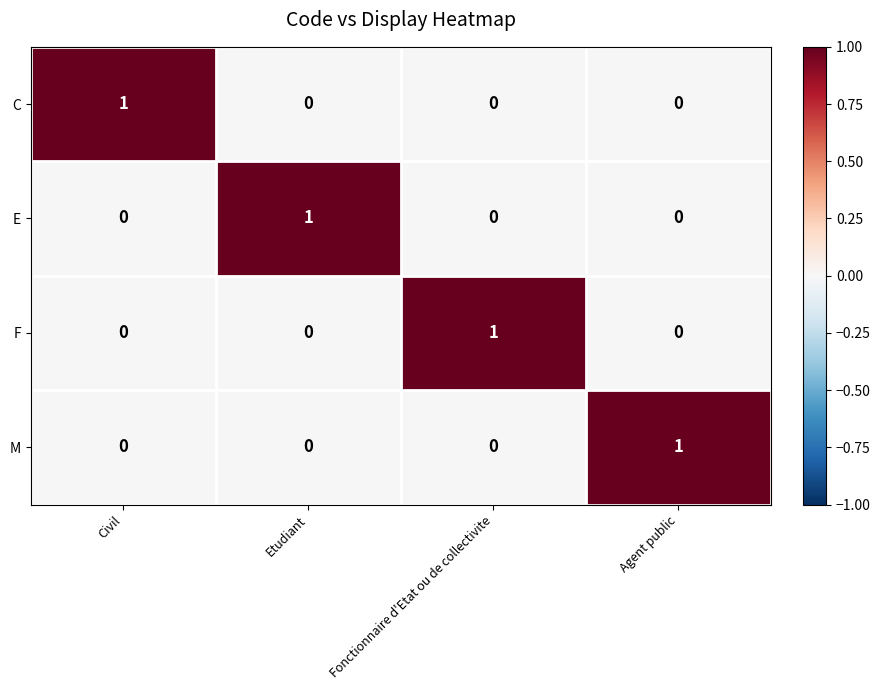

Which category has the highest value in the F series?

Fonctionnaire d'Etat ou de collectivite